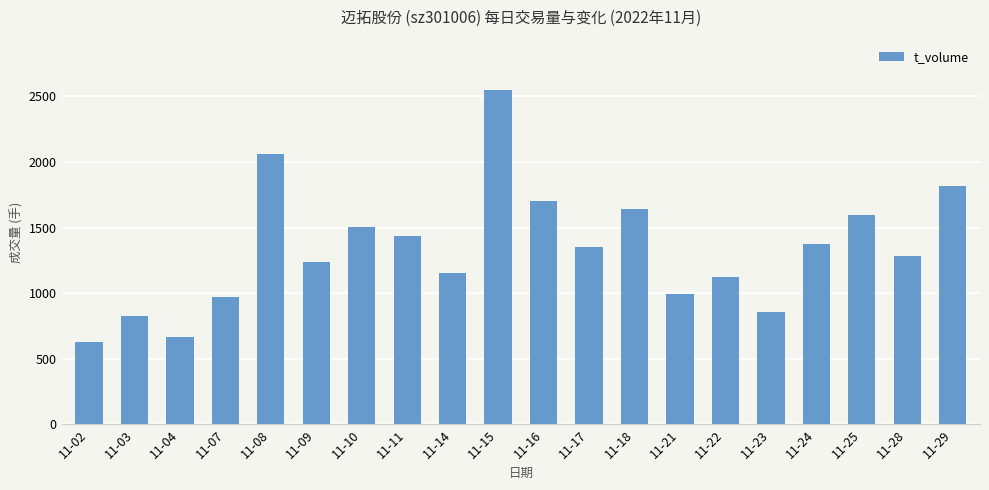

What is the sum of all values?

26772